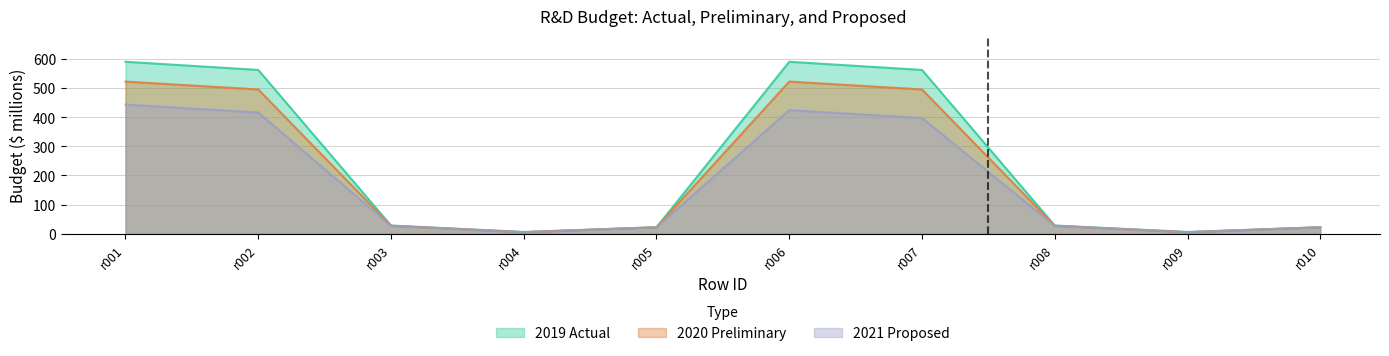

Which series has the largest total across all categories?

field_2019_actual